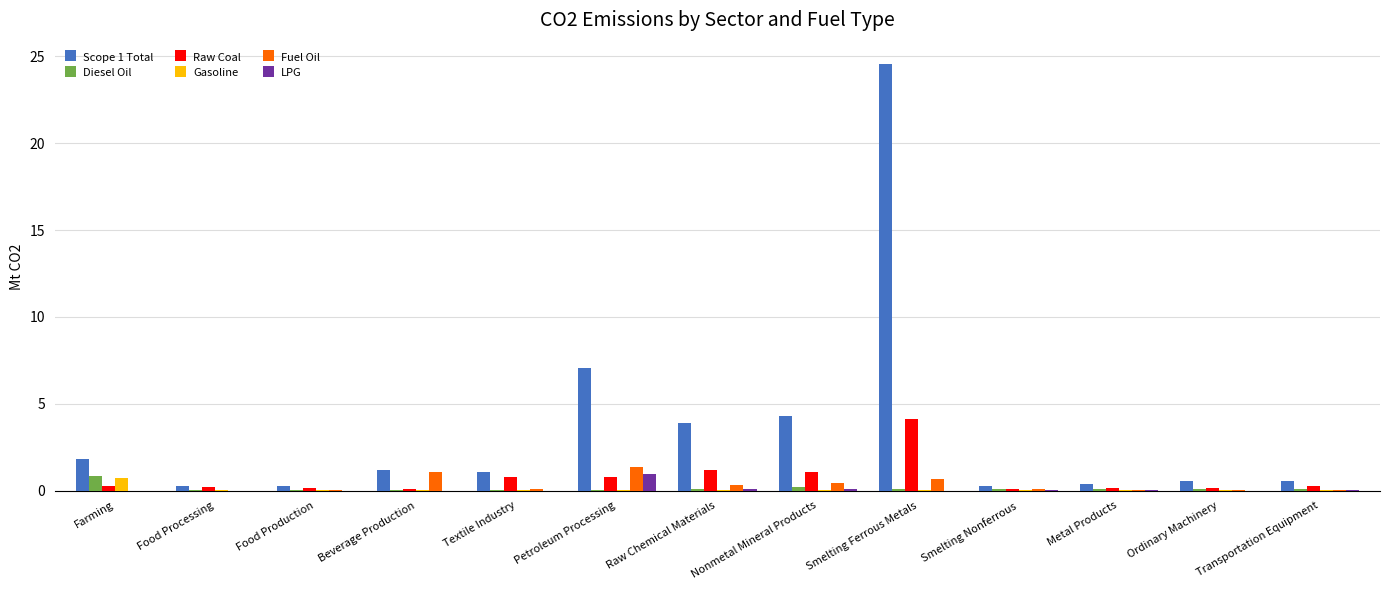

At which category does the chart reach its peak across all series?

Smelting Ferrous Metals